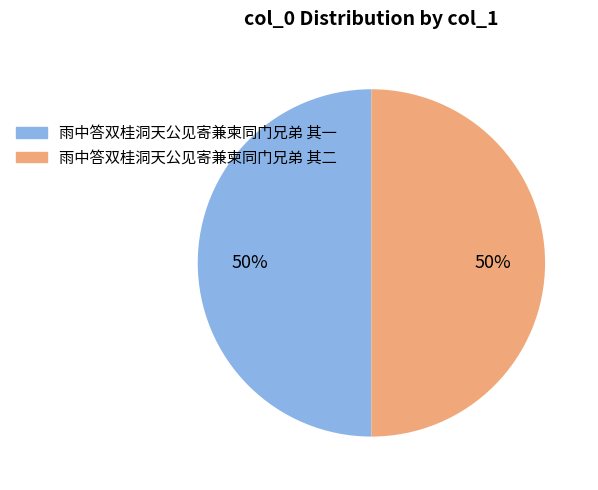

Approximately how many times larger is the value at 雨中答双桂洞天公见寄兼柬同门兄弟 其二 compared to 雨中答双桂洞天公见寄兼柬同门兄弟 其一?

1.0